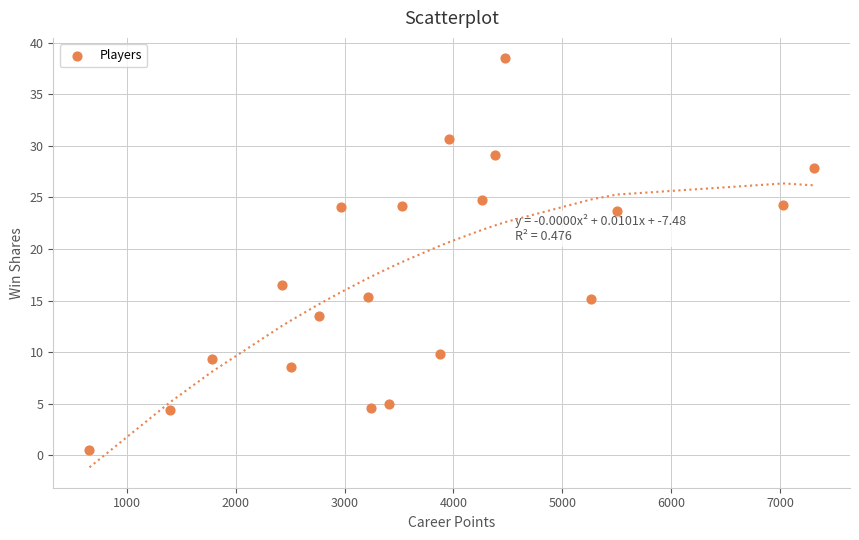

What Y value in the scatter plot is closest to 19?

16.5